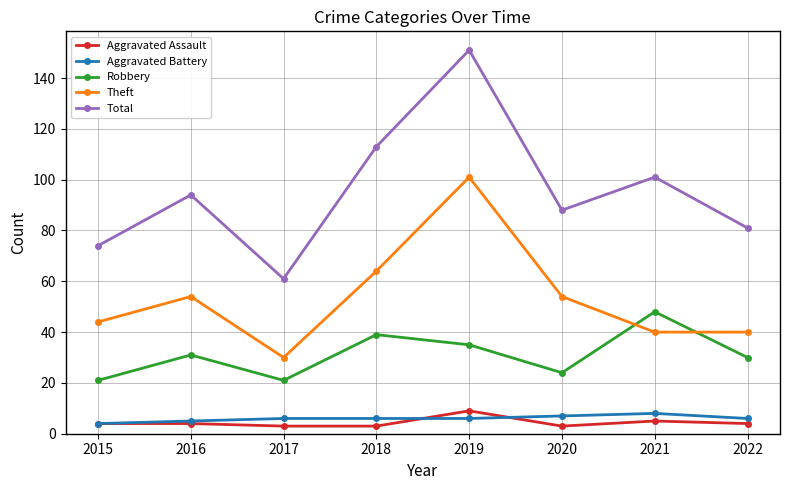

Is this an area chart (filled region under the line)?

No